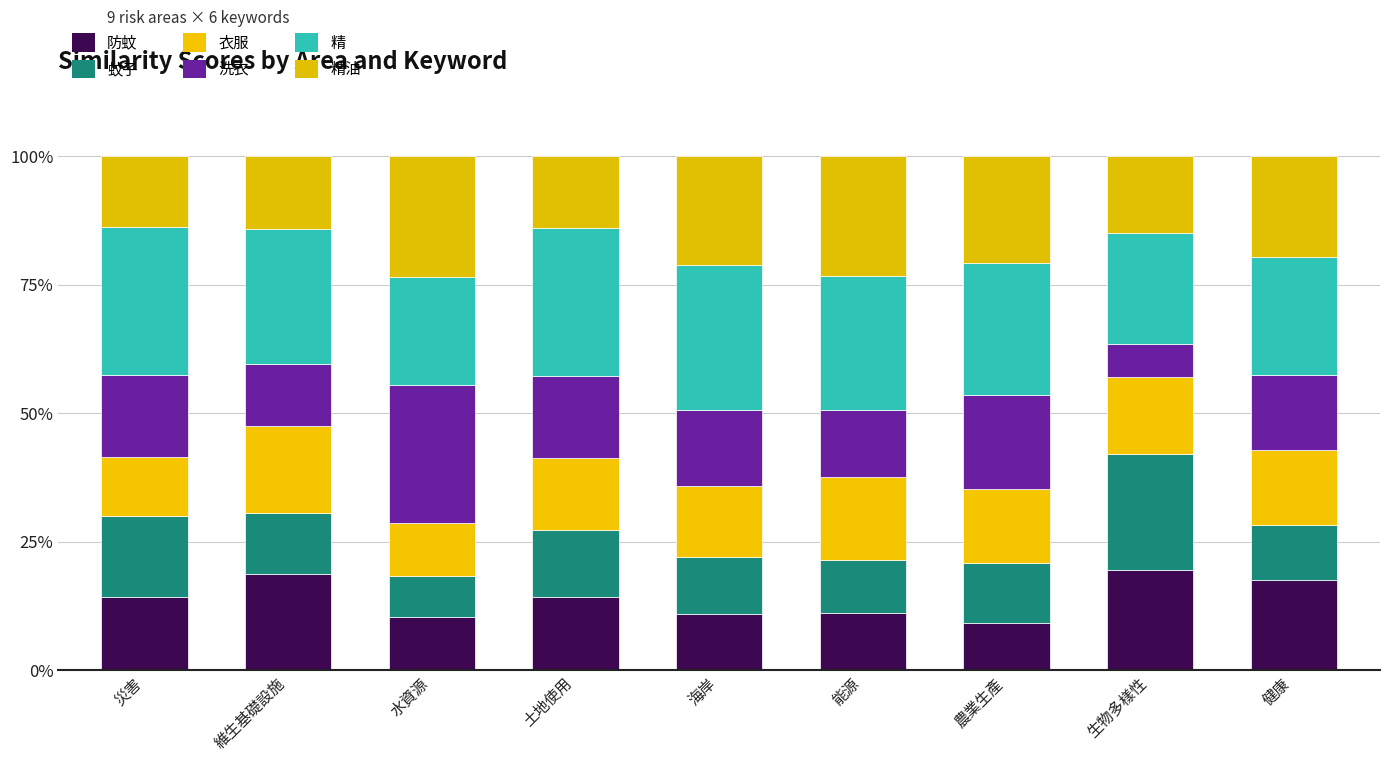

Does the chart contain stacked bars?

Yes